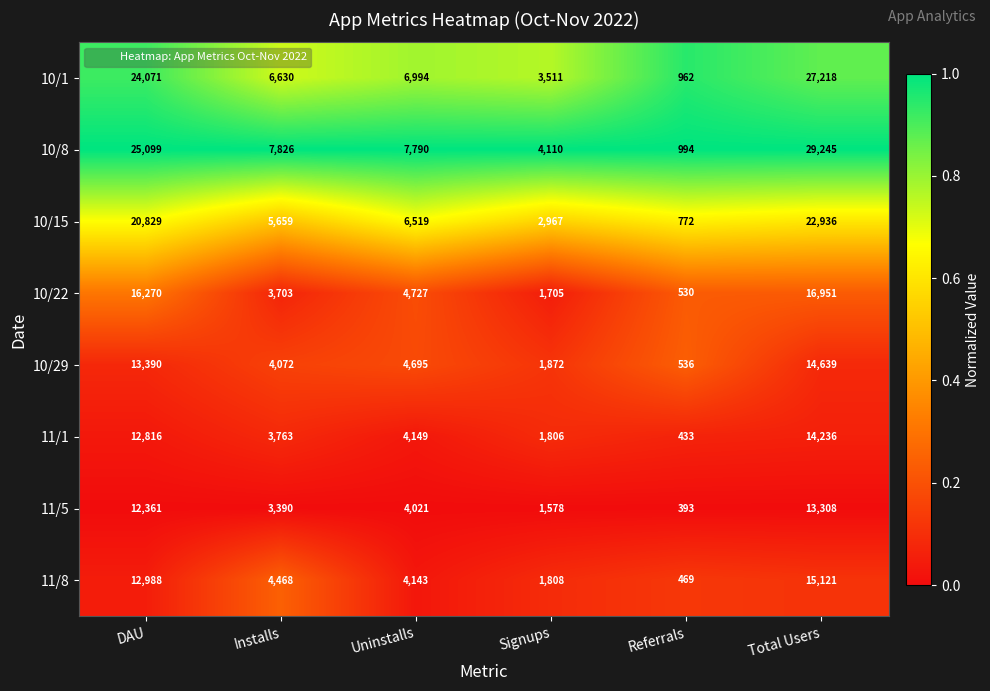

Which series has the largest range (max minus min)?

10/8